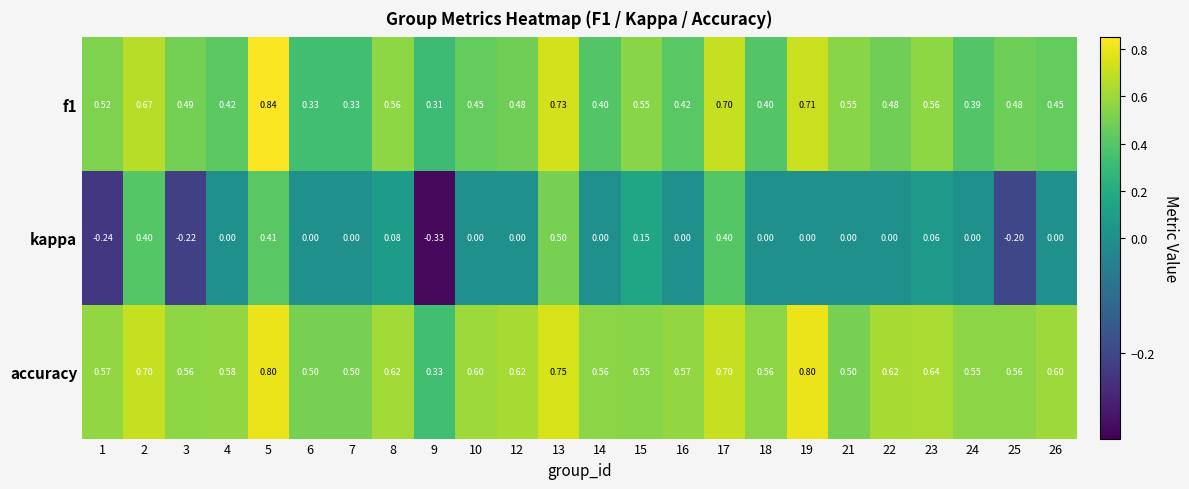

Which series has the largest total across all categories?

accuracy